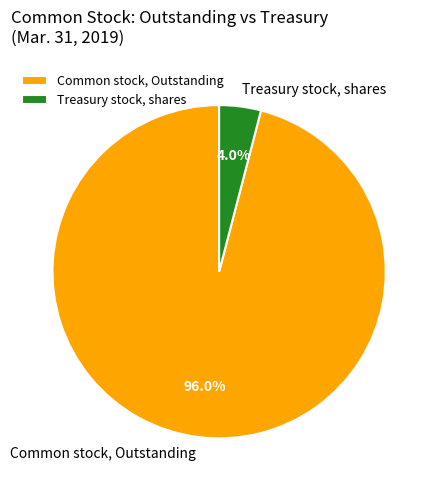

Which slice is the smallest?

Treasury stock, shares